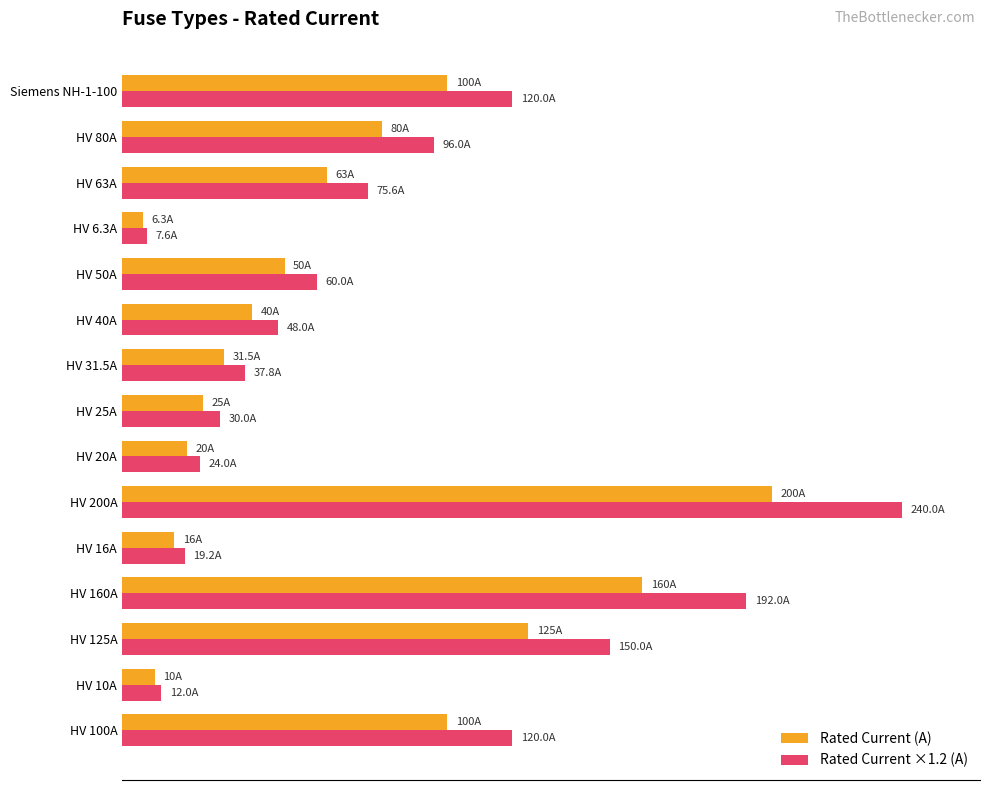

What are all the series names shown in the legend?

Rated Current (A), Rated Current ×1.2 (A)